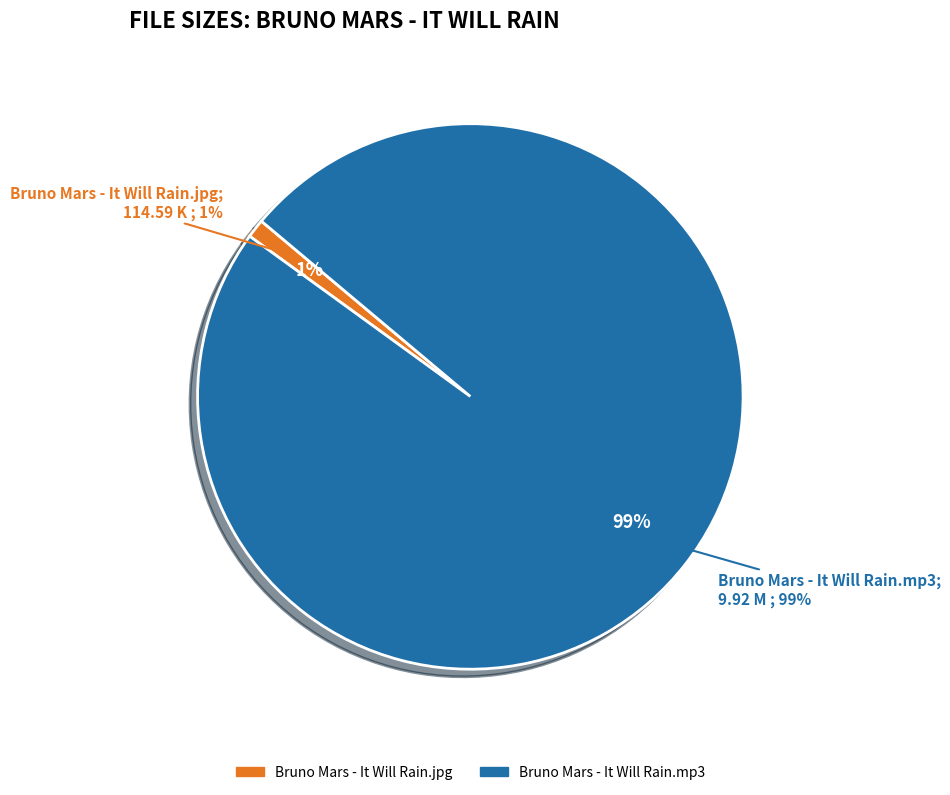

How many slices are in this pie chart?

2